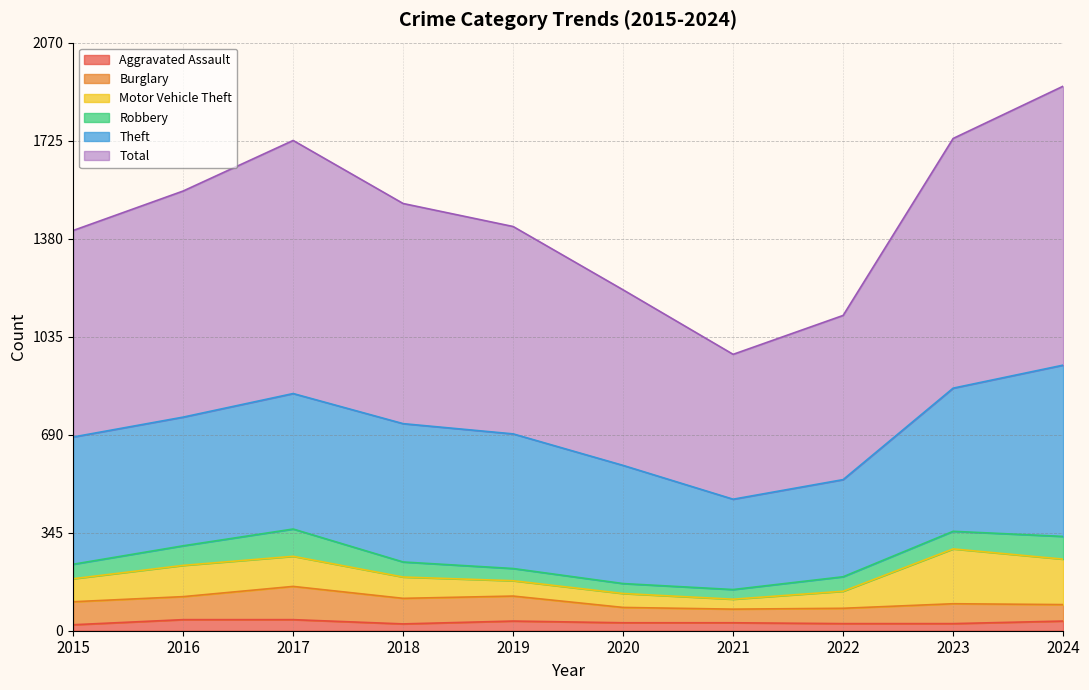

Between 2018 and 2020, which series saw the biggest shift?

Total